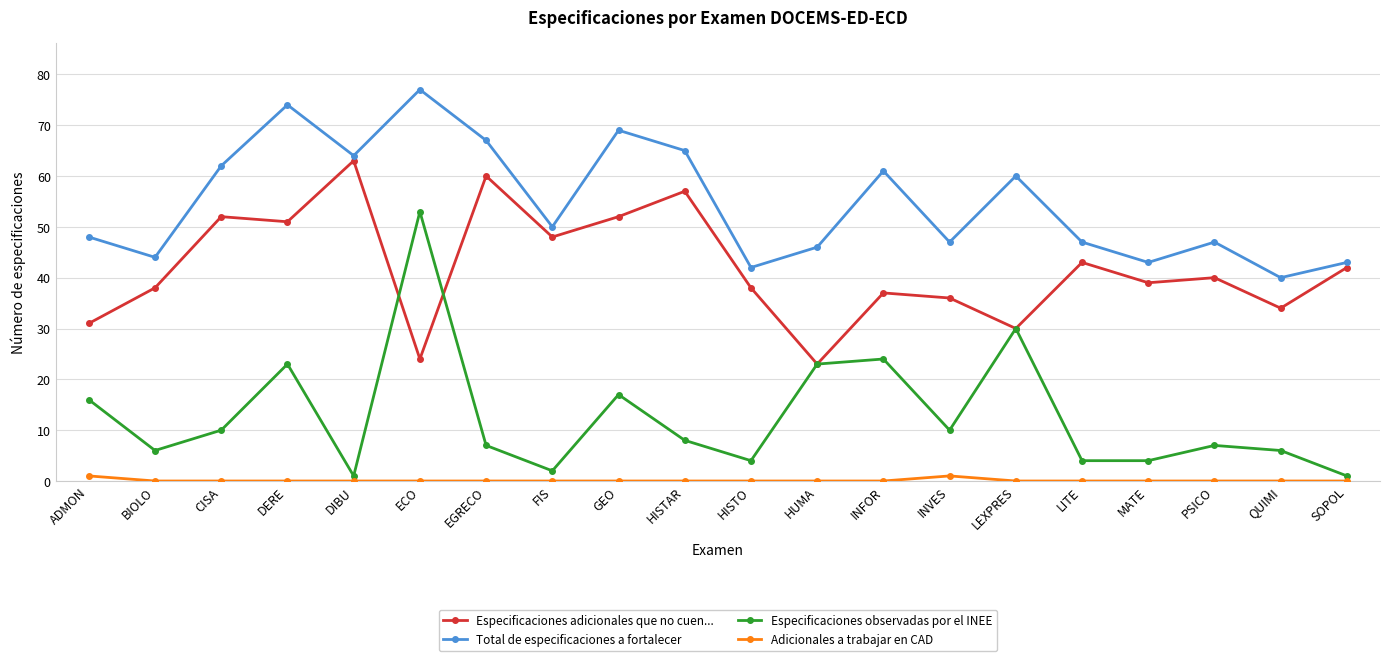

True or false: Total de especificaciones a fortalecer and Especificaciones adicionales que no cuen... intersect in this chart.

False